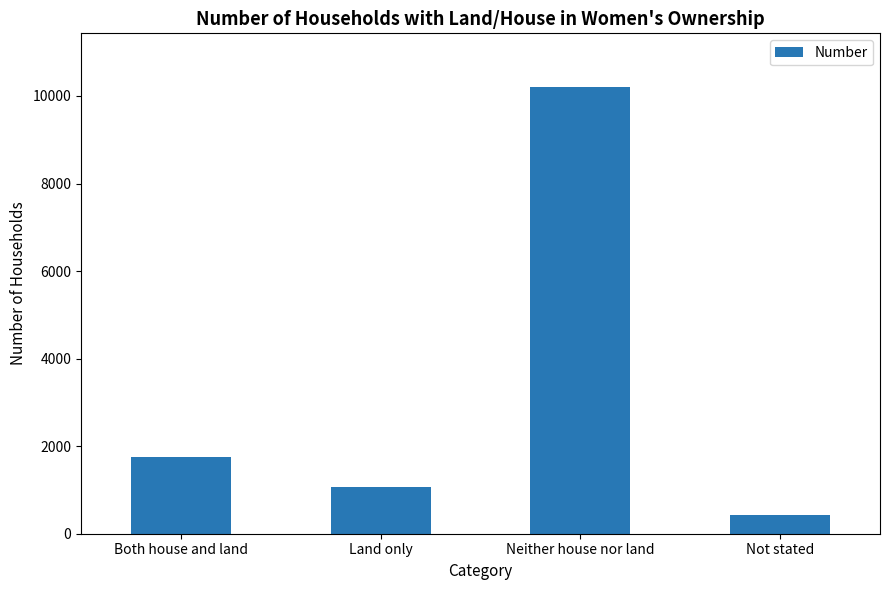

Are the bars horizontal?

No